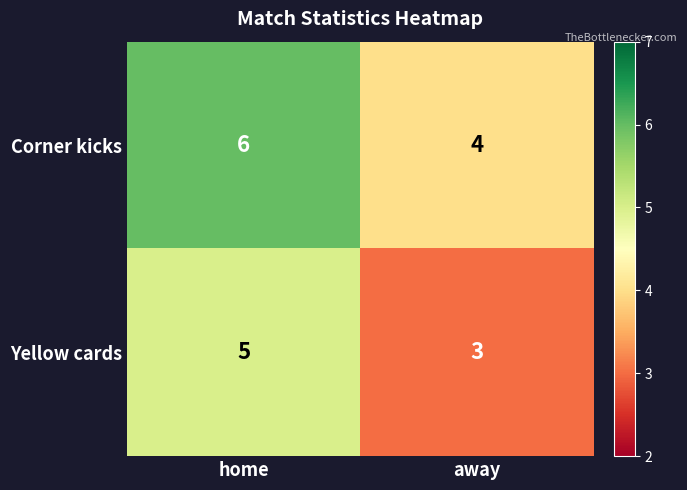

What is the average value of the Corner kicks series?

5